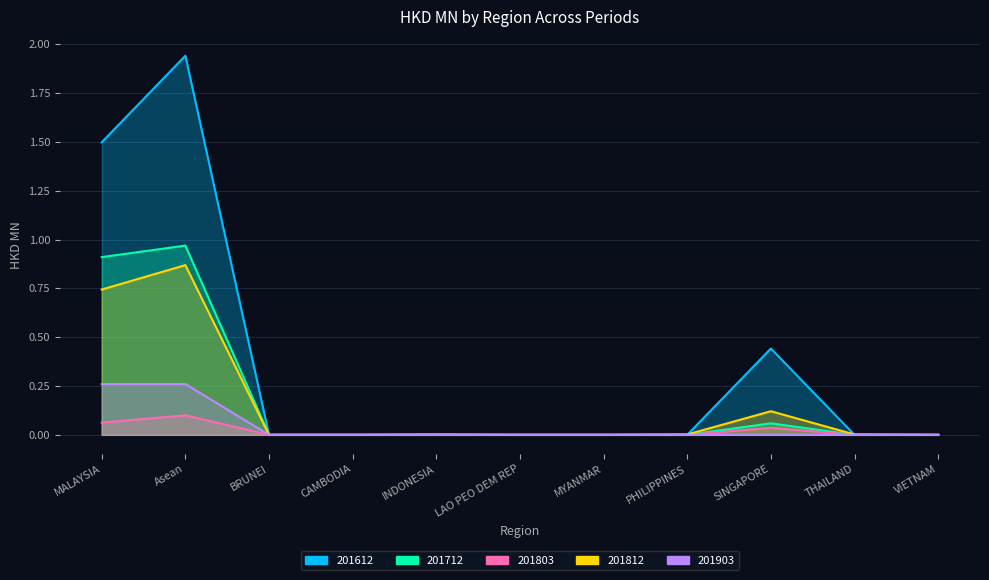

Which category has the lowest value across all series?

BRUNEI